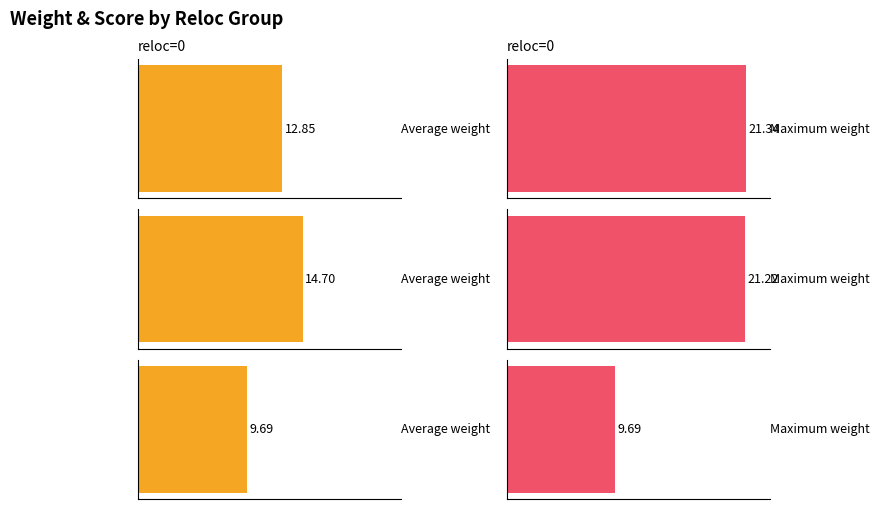

Which series changed the most between 7 and 15?

Average weight